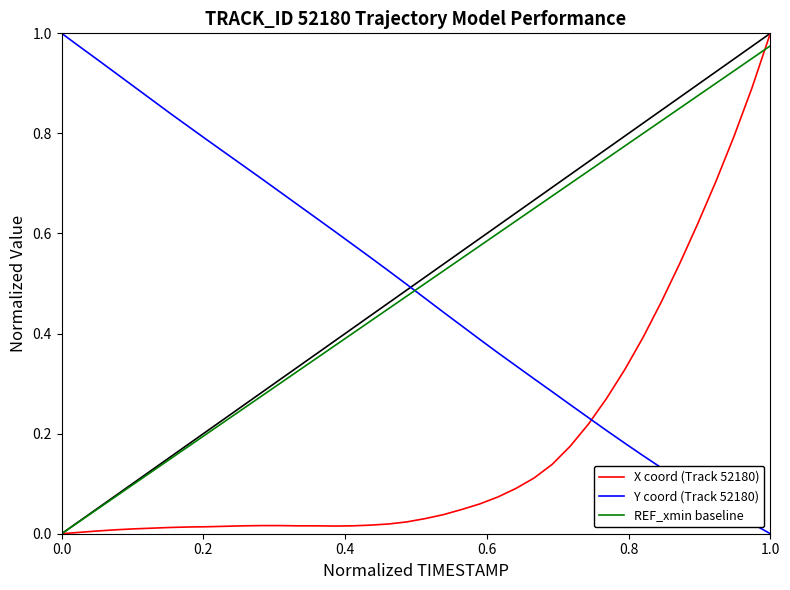

True or false: REF_xmin baseline and Y coord (Track 52180) cross at least once.

True